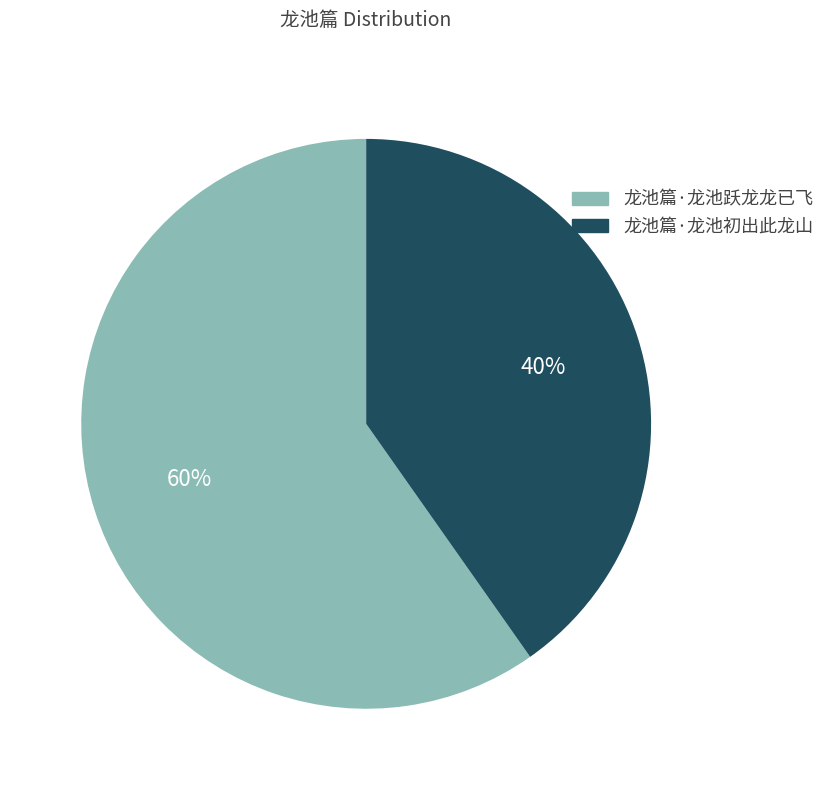

Is it true that 龙池篇·龙池初出此龙山 is 48% of the pie?

False